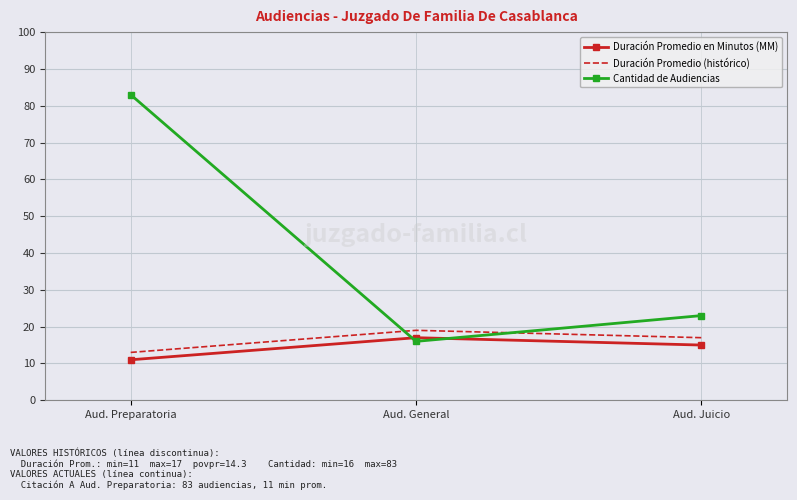

What position from the right is Aud. Preparatoria?

3